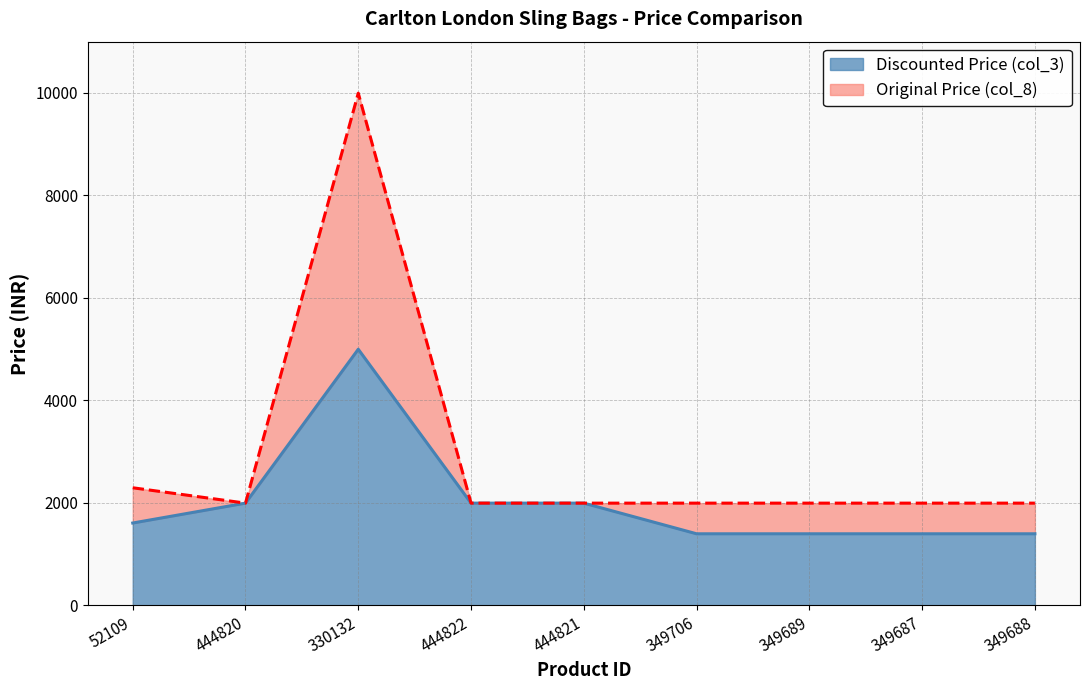

List the series in order of their peak value, highest first.

Original Price (col_8), Discounted Price (col_3)